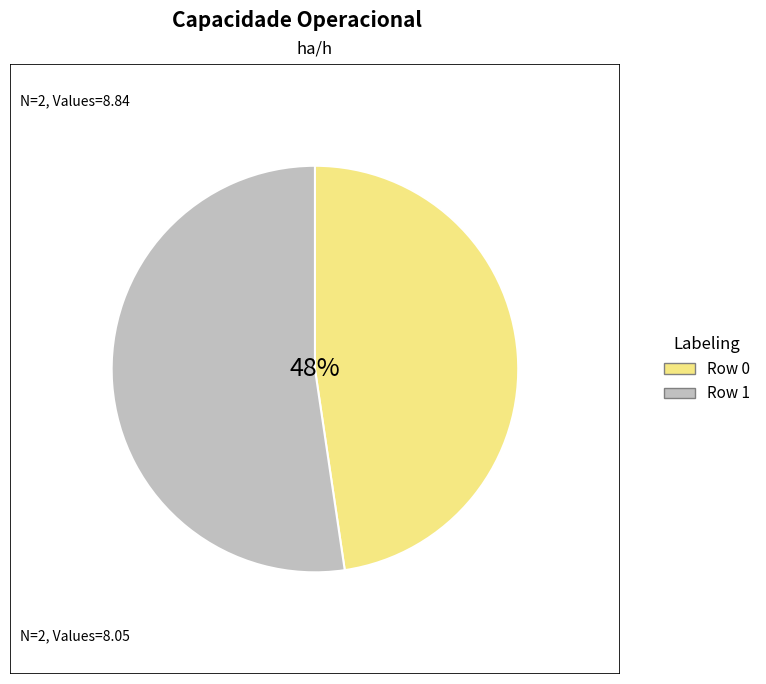

How many slices are in this pie chart?

2